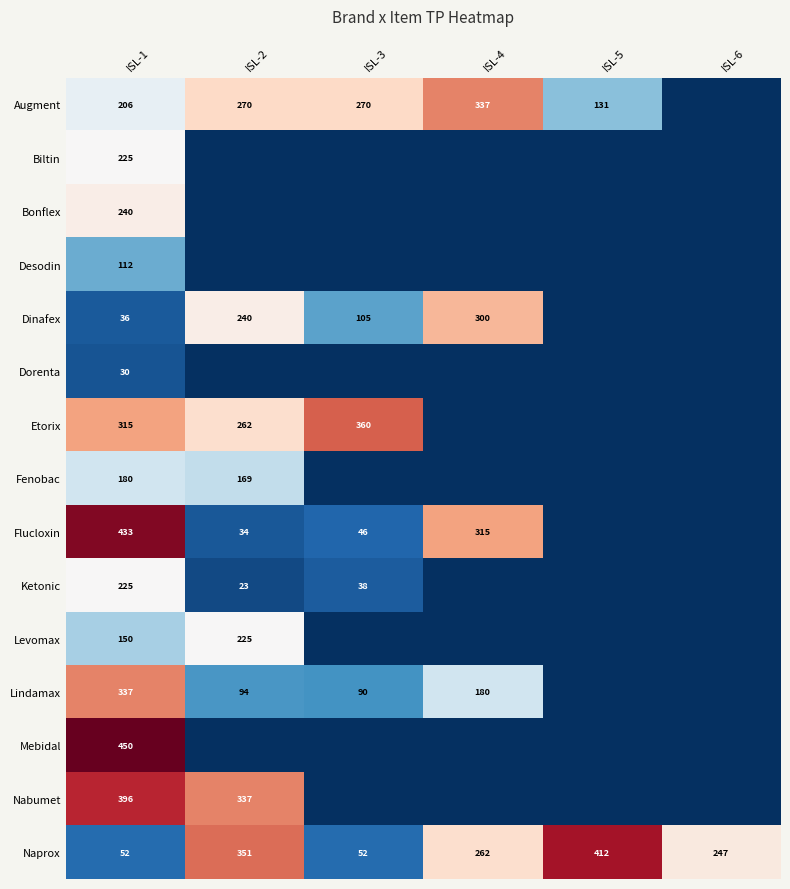

What is the lowest value of the Naprox series?

52